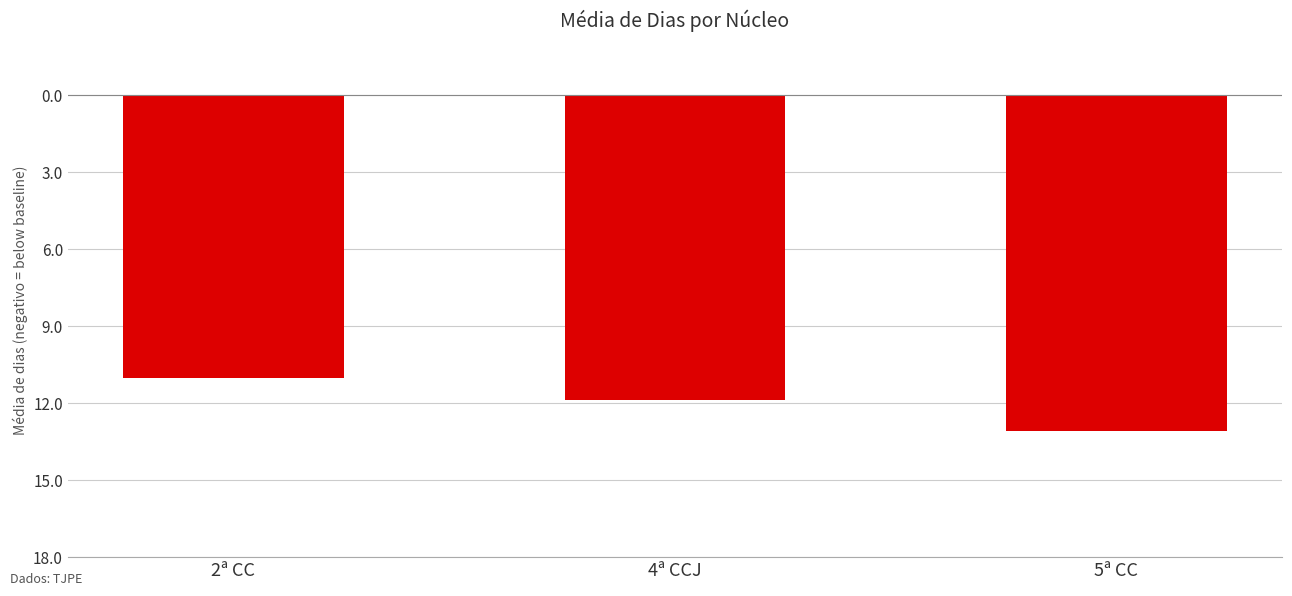

Which label corresponds to the smallest value in the chart?

5ª CC